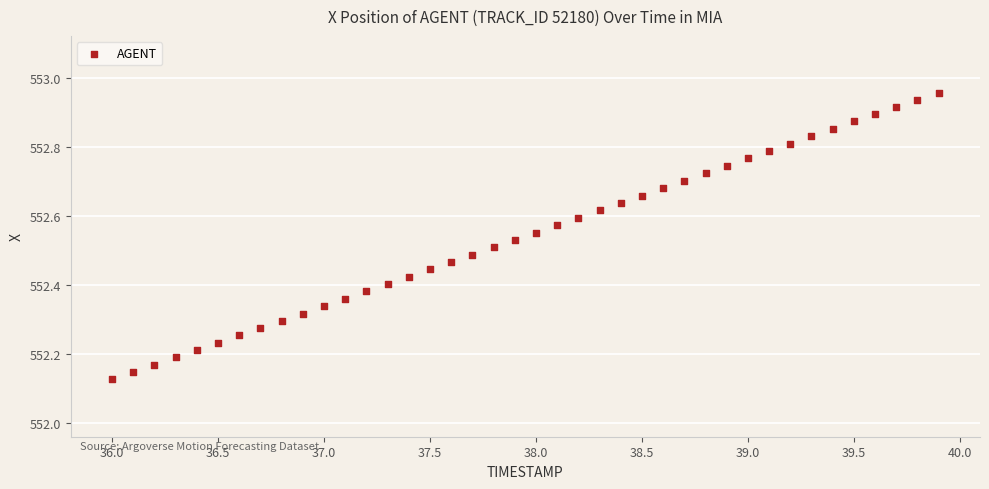

What is the range of X values (max minus min)?

3.9